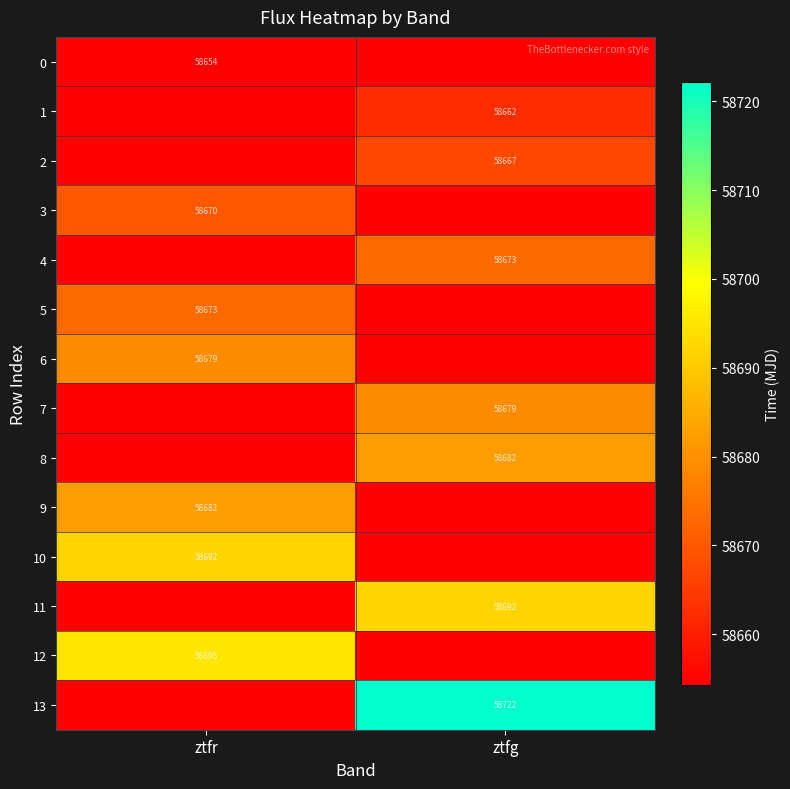

Is the value of 11 at ztfg greater than the value of 4 at ztfg?

Yes